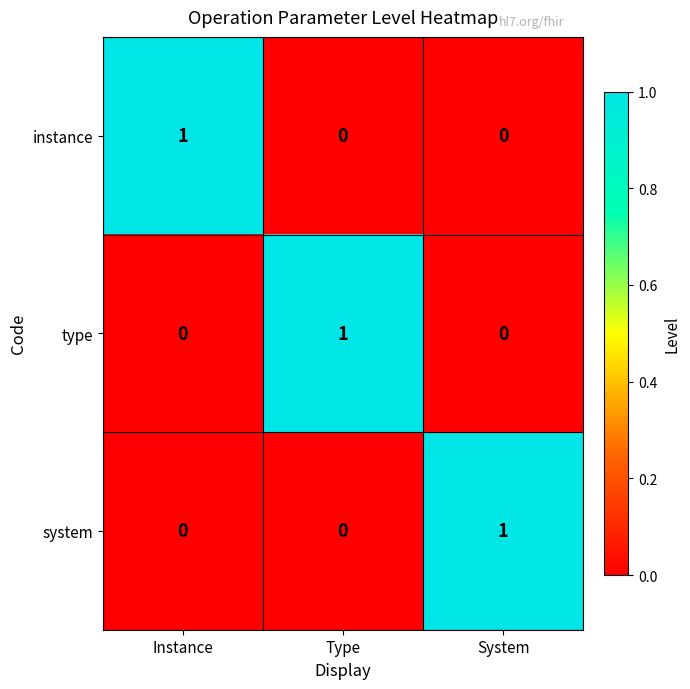

At how many categories does at least one series exceed 0?

3